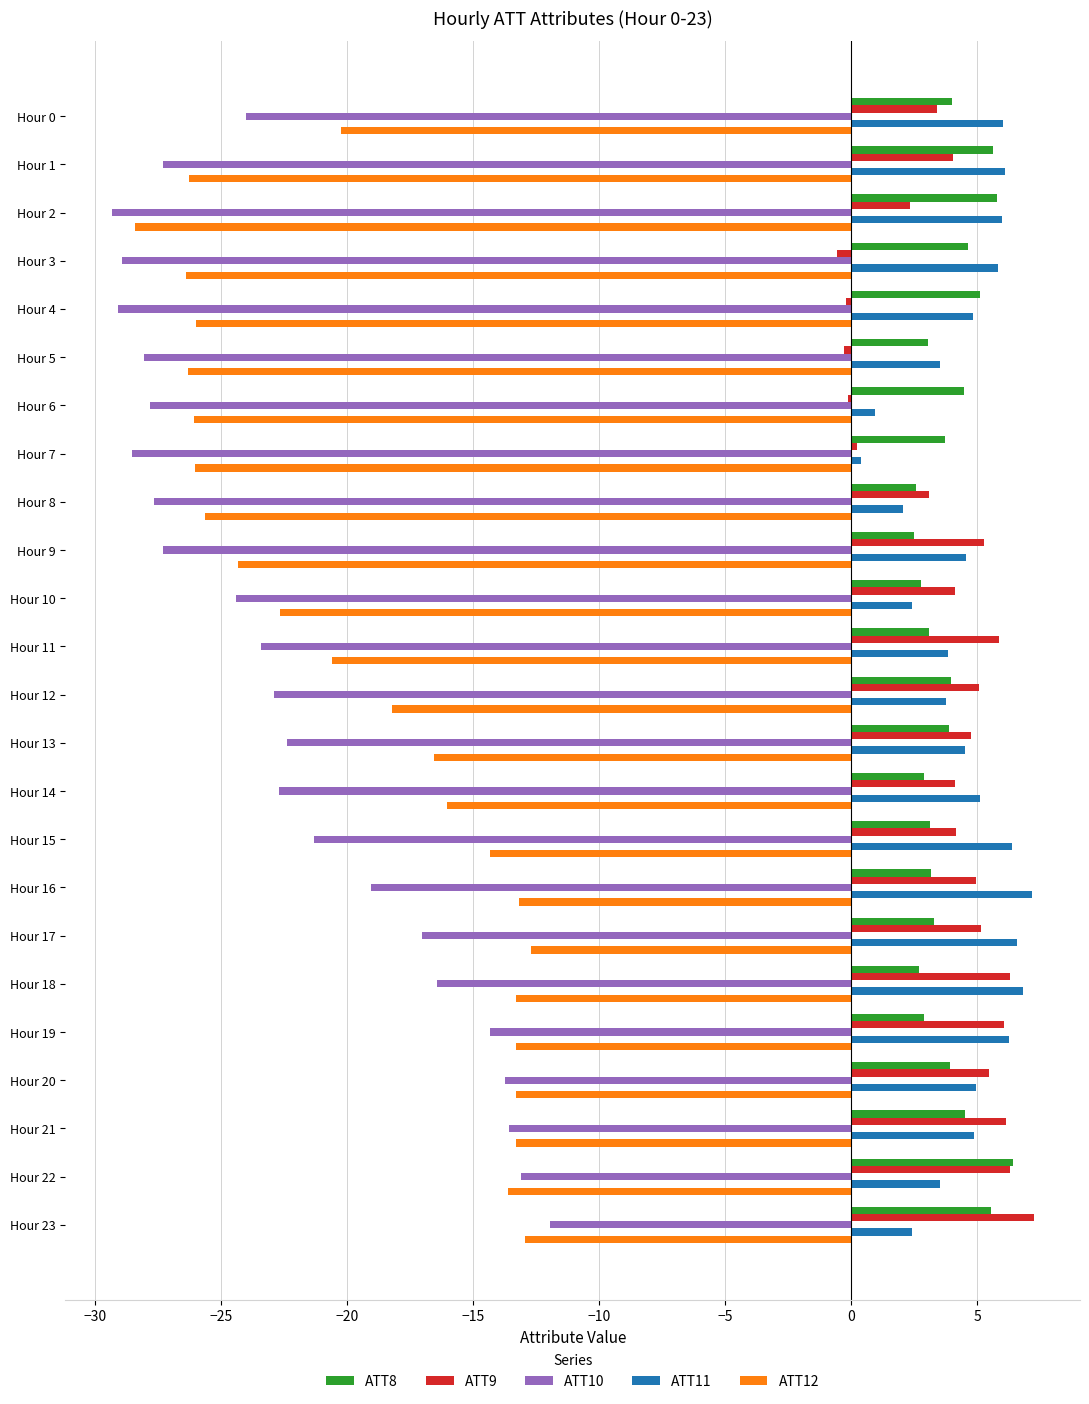

Which series has the widest spread of values?

ATT10